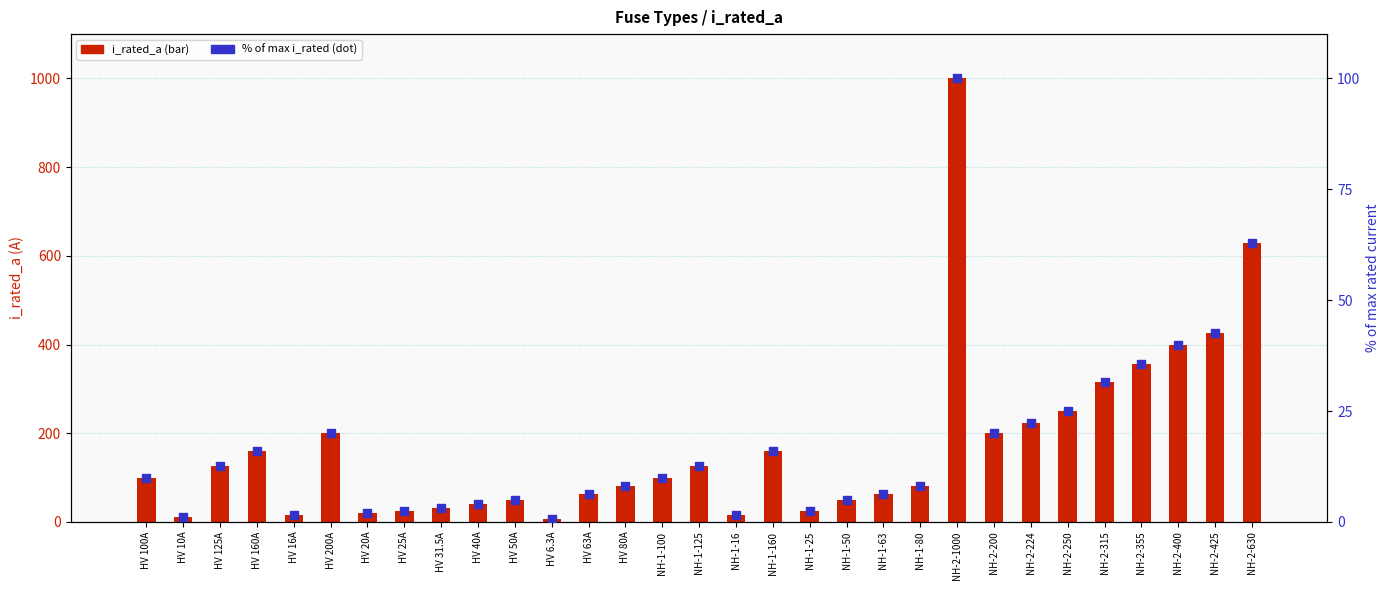

At how many categories does at least one series exceed 137?

12